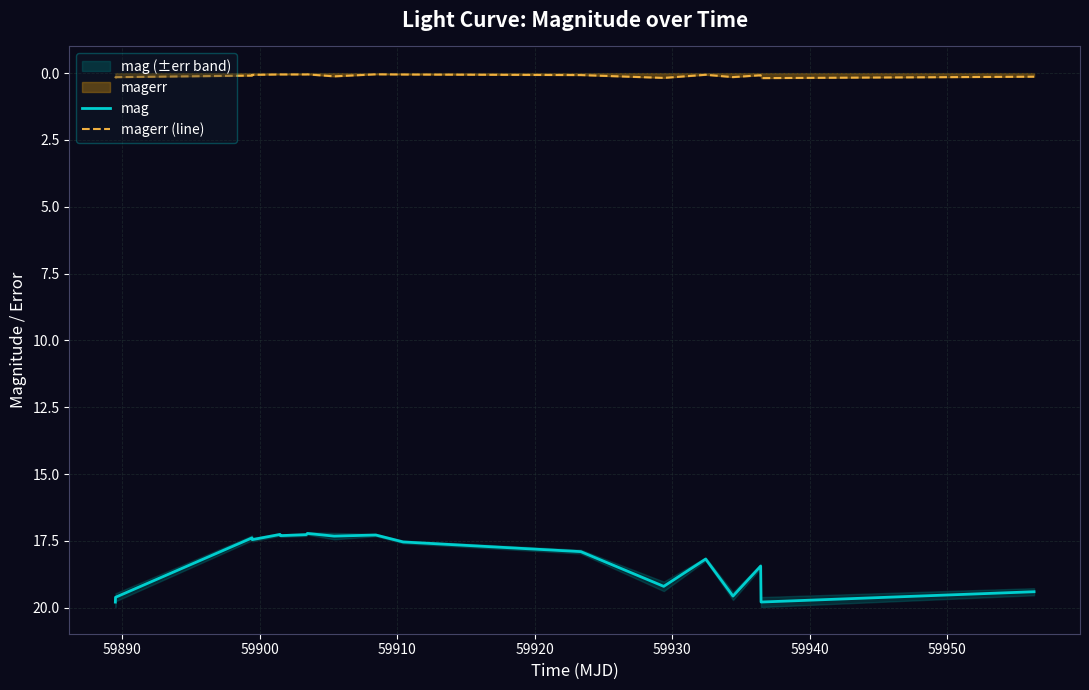

Reading left to right, transcribe all the data shown in this chart.

mag: 19.8	19.6	17.4	17.5	17.3	17.3	17.3	17.2	17.3	17.3	17.5	17.9	19.2	18.2	19.6	18.4	19.8	19.4
magerr (line): 0.2	0.2	0.1	0.1	0.0	0.1	0.0	0.0	0.1	0.0	0.1	0.1	0.2	0.1	0.1	0.1	0.2	0.1